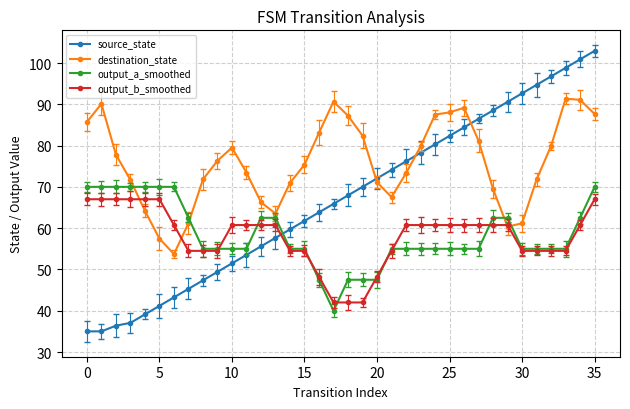

What is the value of the source_state point at the 20th from the left?

70.0